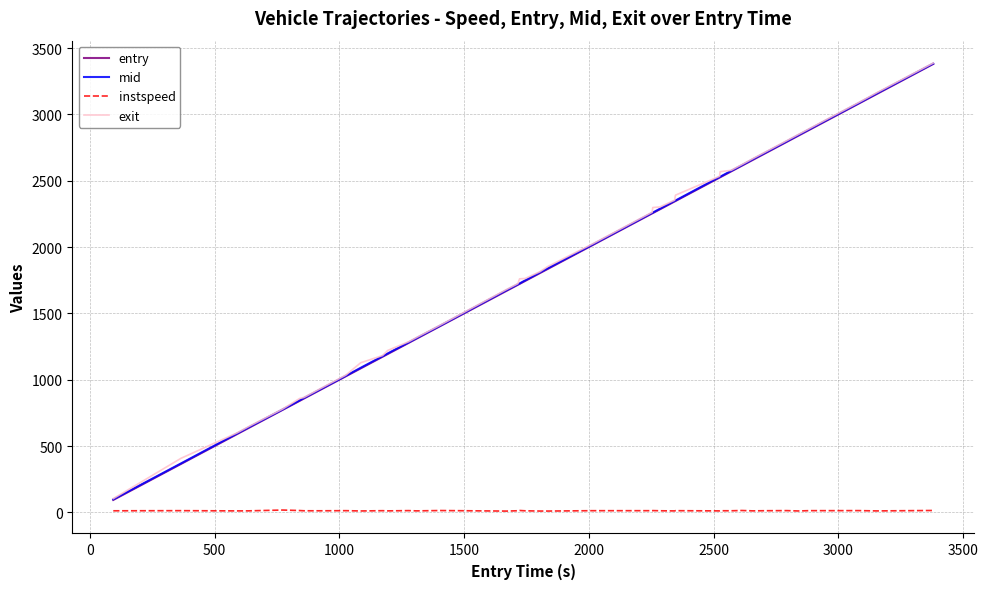

What is the greatest value displayed?

3387.6